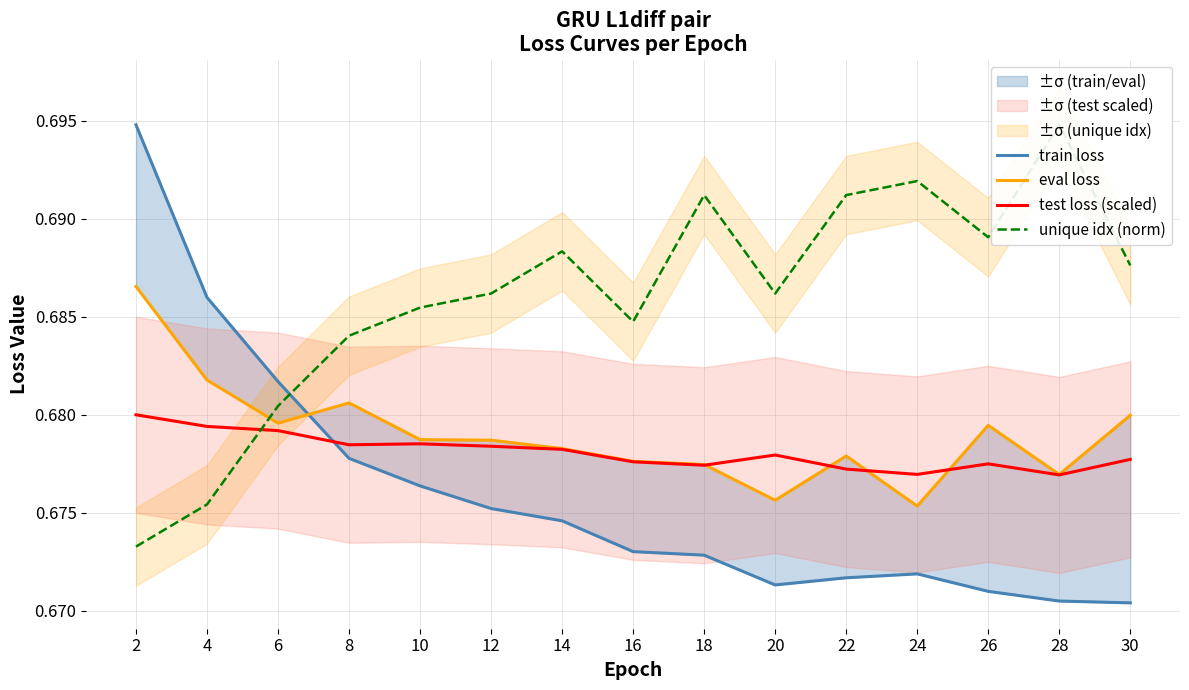

What is the minimum value for test loss (scaled)?

0.7